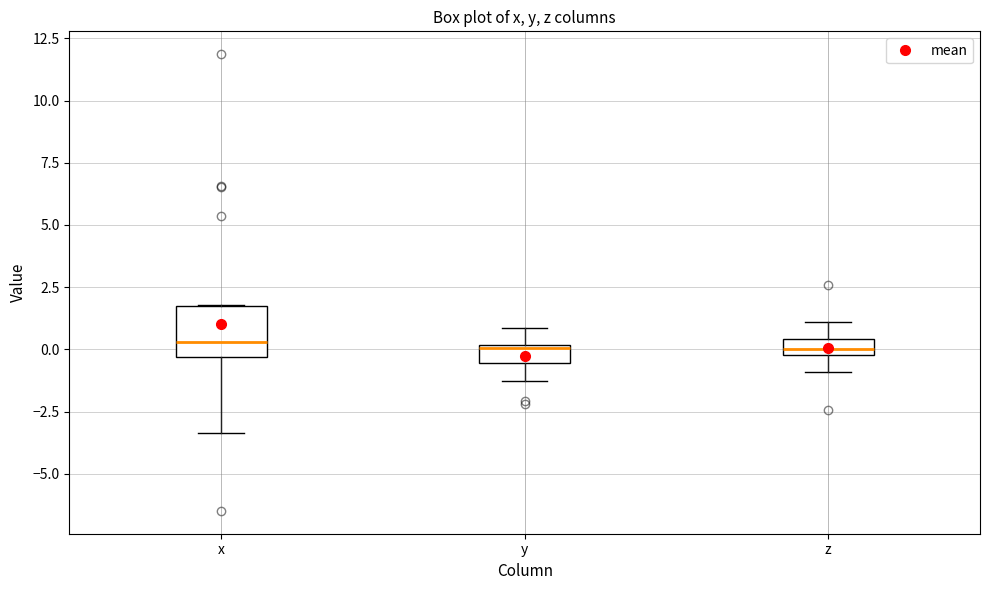

Where does the upper whisker of the box for y end on the y-axis? The values are not printed on the chart, so give them approximately, as read against the axis.

1.0